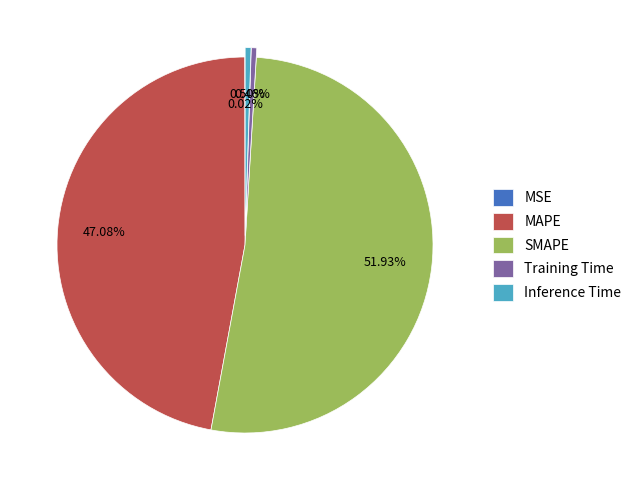

Does any single category account for the majority?

Yes